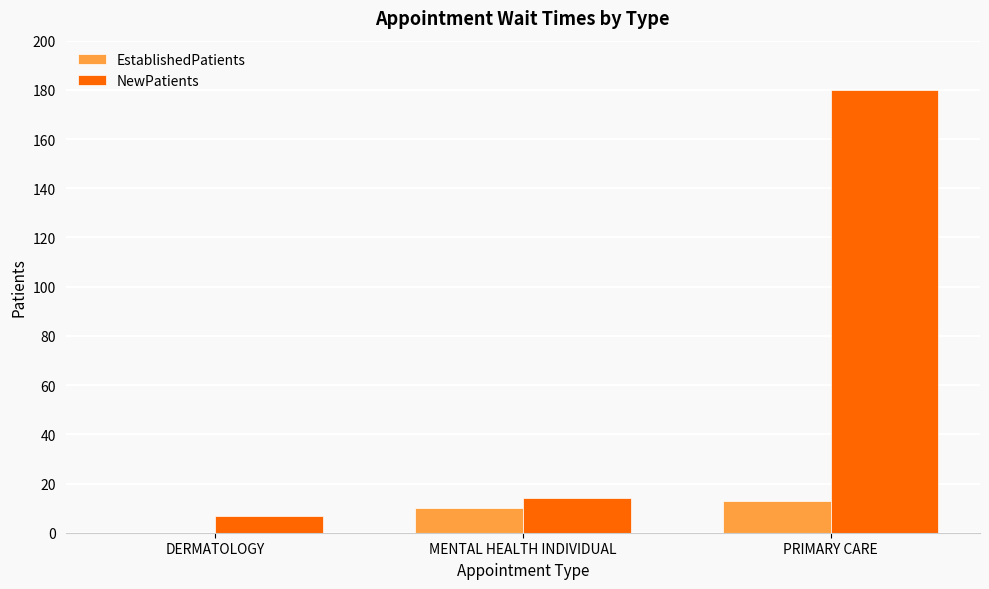

What is the approximate value of NewPatients at PRIMARY CARE?

180.0